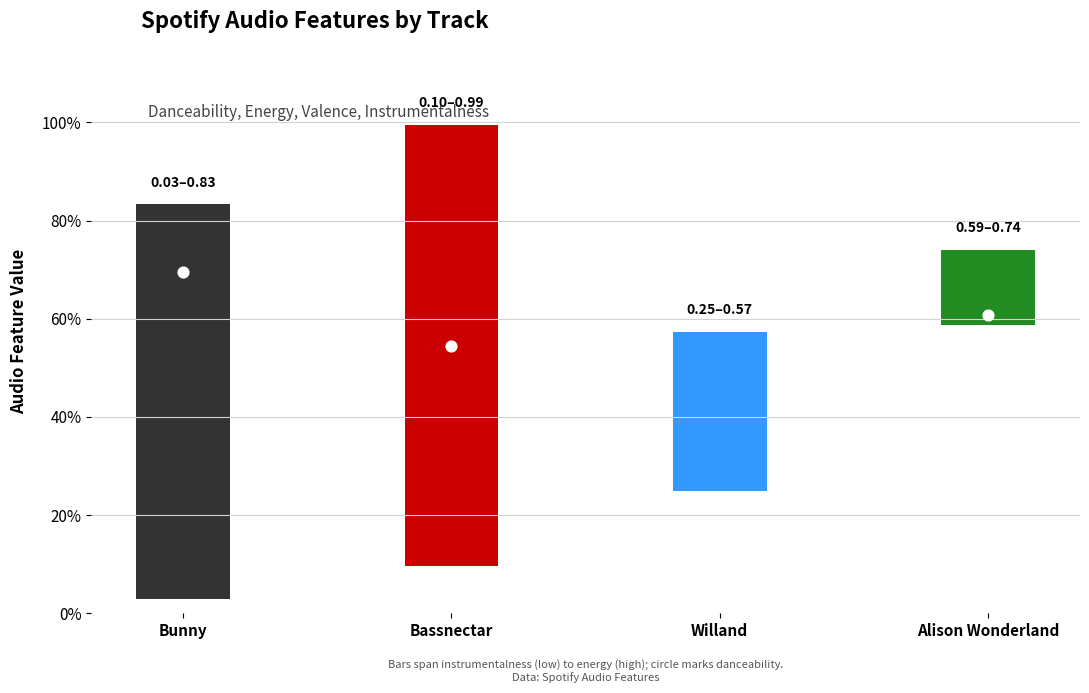

What is the total value across all series at danceability?

2.3